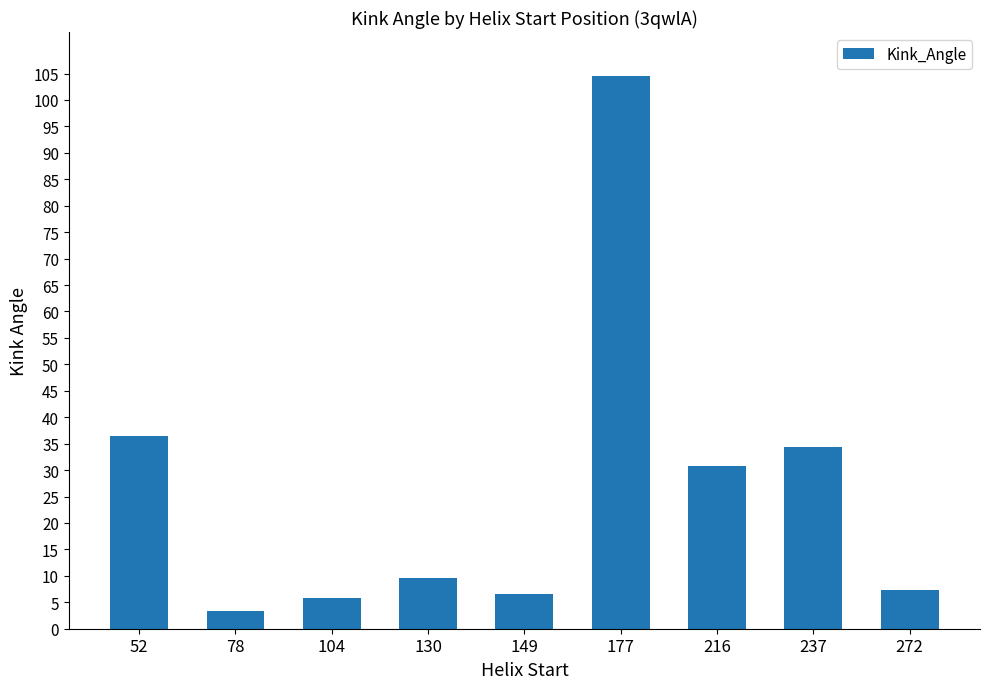

What is the average value?

26.5